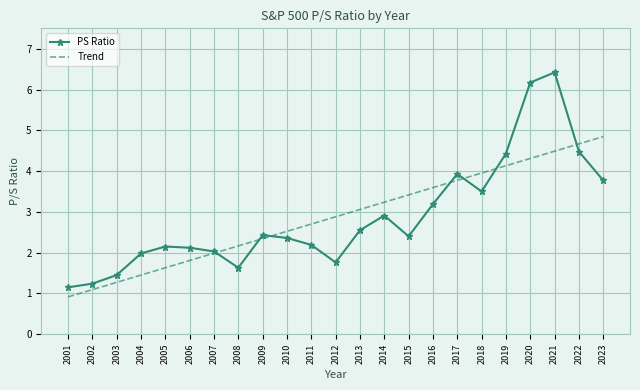

Between 2002 and 2020, which series saw the biggest shift?

PS Ratio